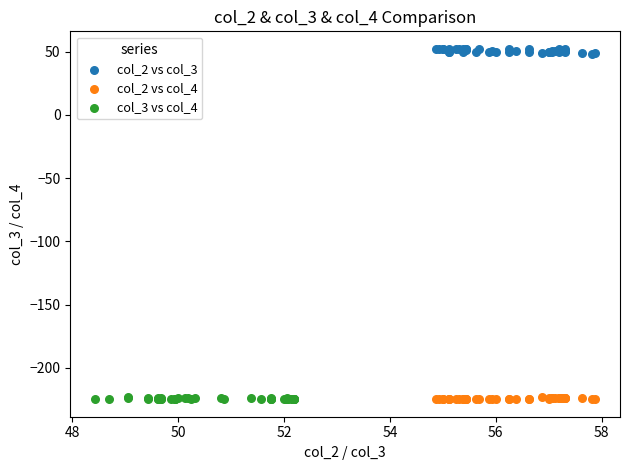

Which series contains the highest Y value?

col_2 vs col_3